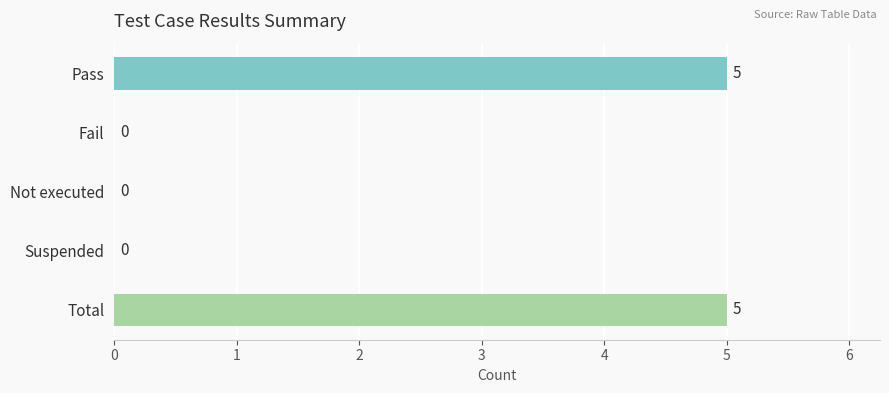

What is the greatest value displayed?

5